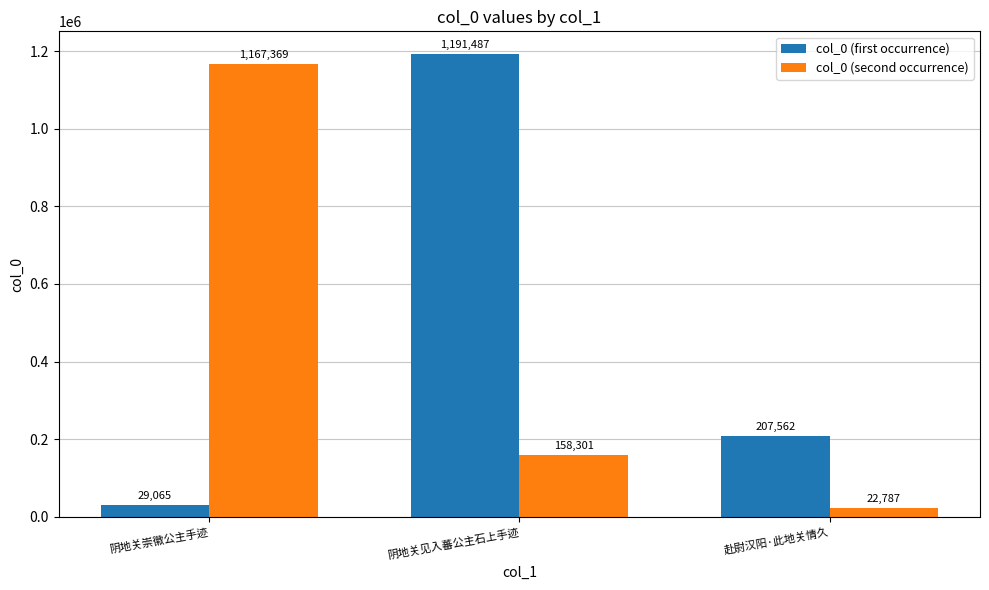

Where is col_0 (first occurrence) nearest to the value 610276?

赴尉汉阳·此地关情久